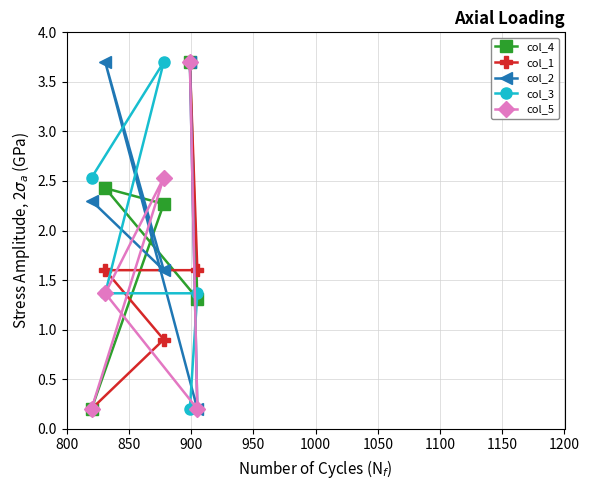

Reading left to right, list all the values displayed in this chart.

col_4: 0.2	2.4	2.3	3.7	1.3
col_1: 0.2	1.6	0.9	3.7	1.6
col_2: 2.3	3.7	1.6	3.7	0.2
col_3: 2.5	1.4	3.7	0.2	1.4
col_5: 0.2	1.4	2.5	3.7	0.2